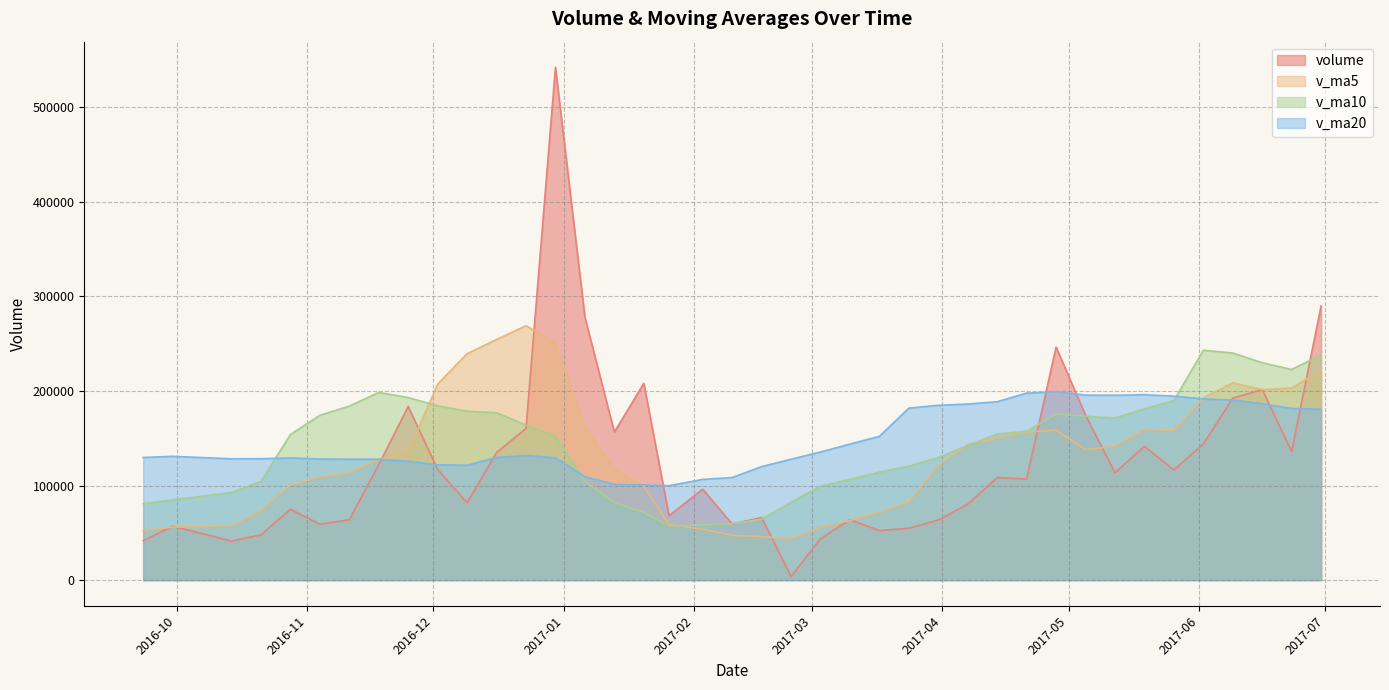

How many lines are shown in the chart?

4